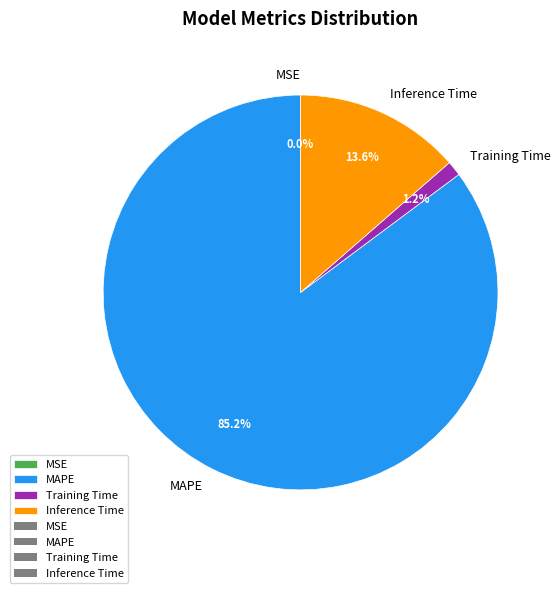

Is there a majority slice in this chart?

Yes